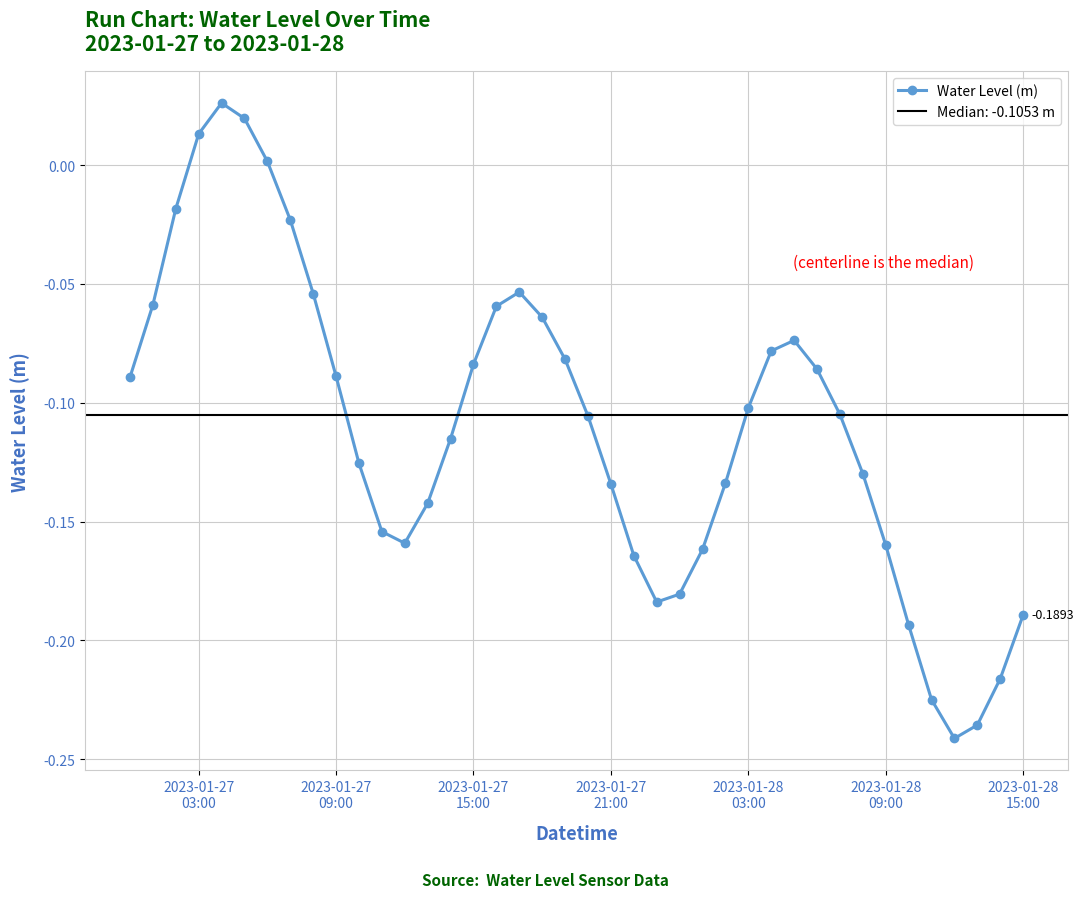

In Water Level (m), how many points are lower than both neighbors (excluding endpoints)?

3